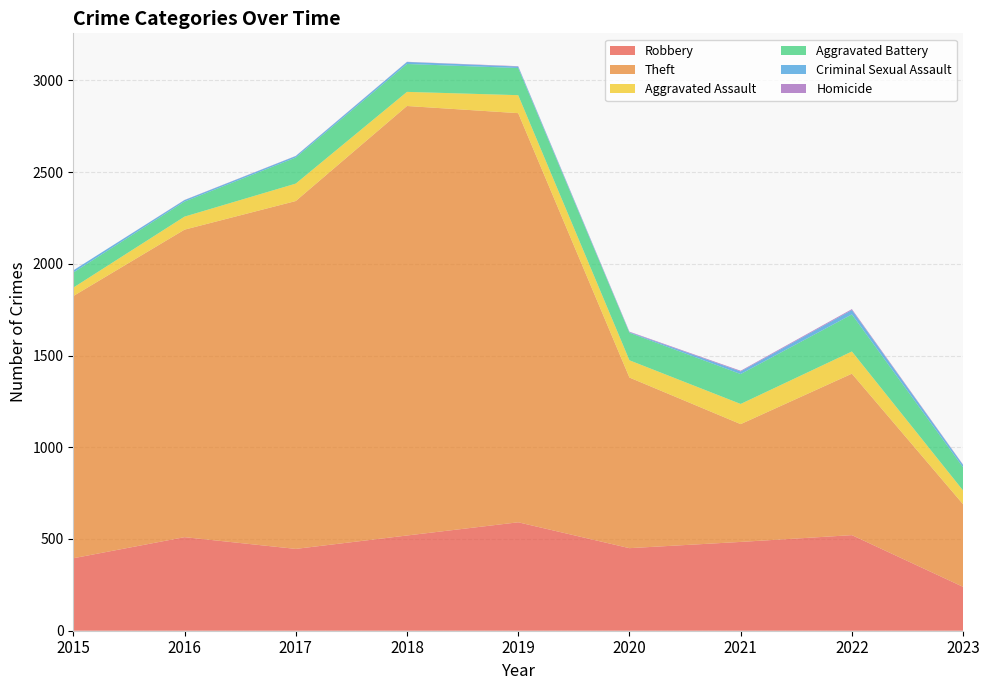

Reading left to right, list all the values displayed in this chart.

Robbery: 395	510	446	519	591	450	484	521	239
Theft: 1429	1676	1896	2341	2230	930	642	880	450
Aggravated Assault: 46	71	95	77	98	94	110	121	75
Aggravated Battery: 82	82	142	152	148	150	163	202	126
Criminal Sexual Assault: 12	8	8	11	8	3	14	24	13
Homicide: 0	1	1	1	2	3	4	5	2